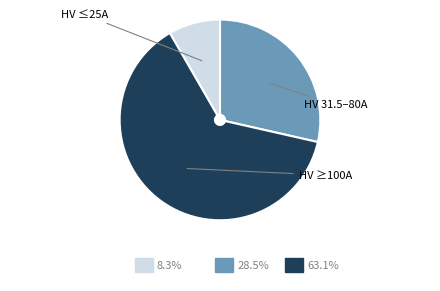

Is there a majority slice in this chart?

Yes